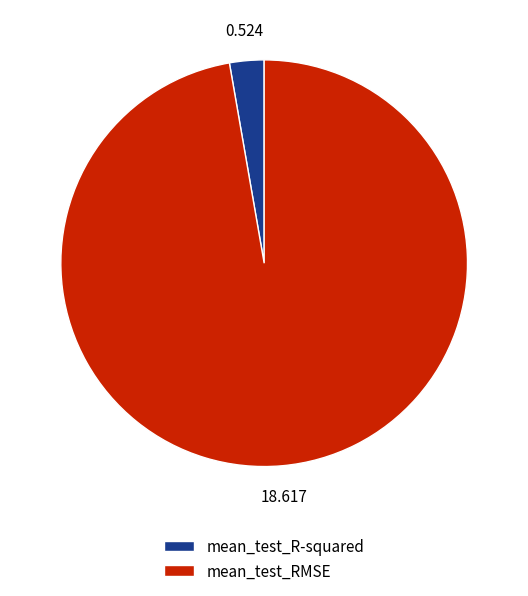

Count the number of slices in the pie.

2